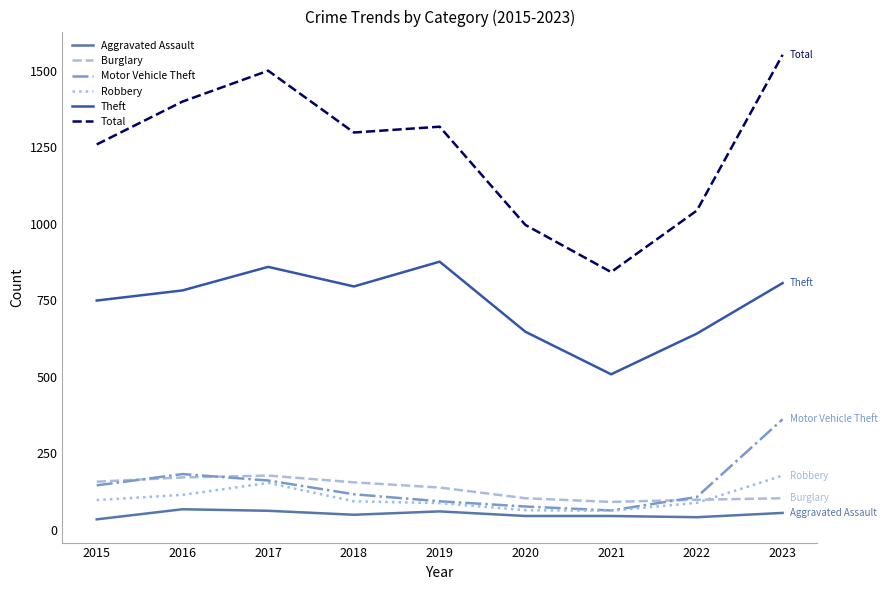

At how many categories does at least one series exceed 1352?

3